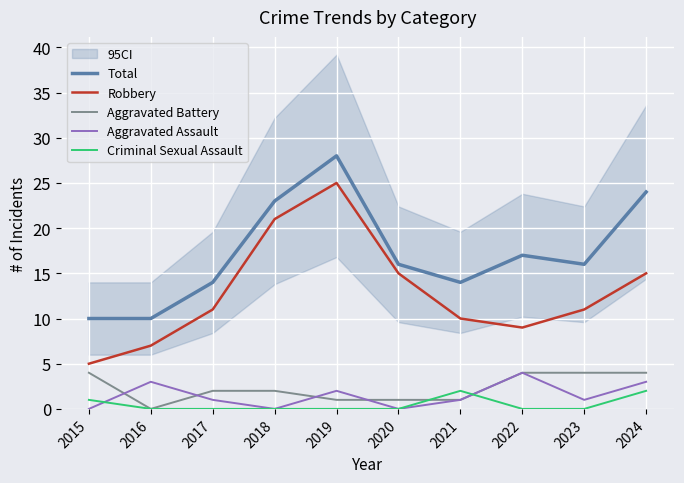

Which category has the highest value in the Aggravated Battery series?

2015